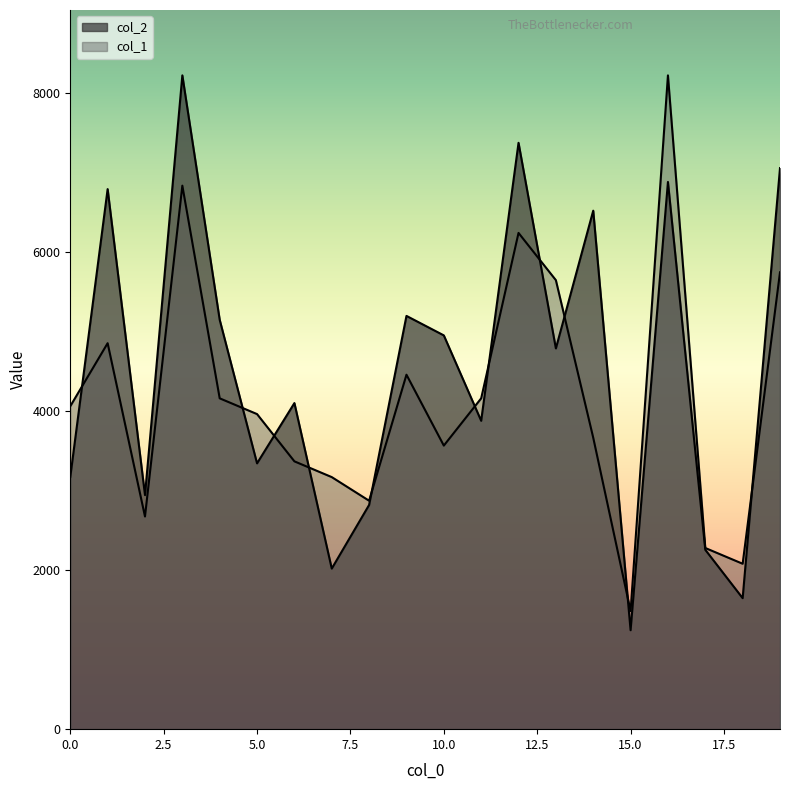

Which series changed the most between 0 and 2?

col_1